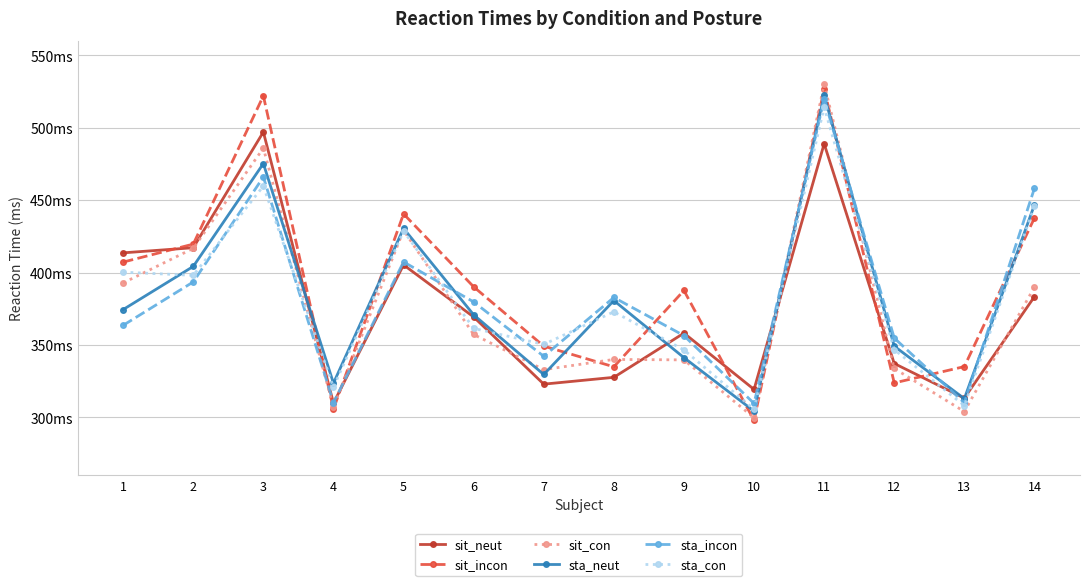

True or false: sta_neut has a value of 505.3 at 13.

False